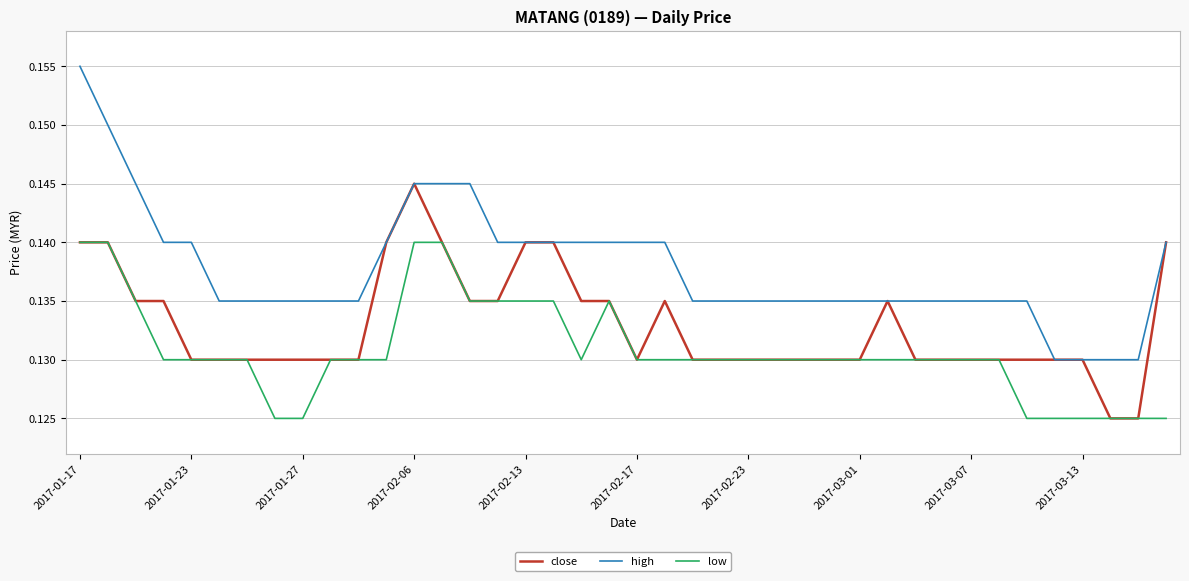

True or false: low and high intersect in this chart.

False